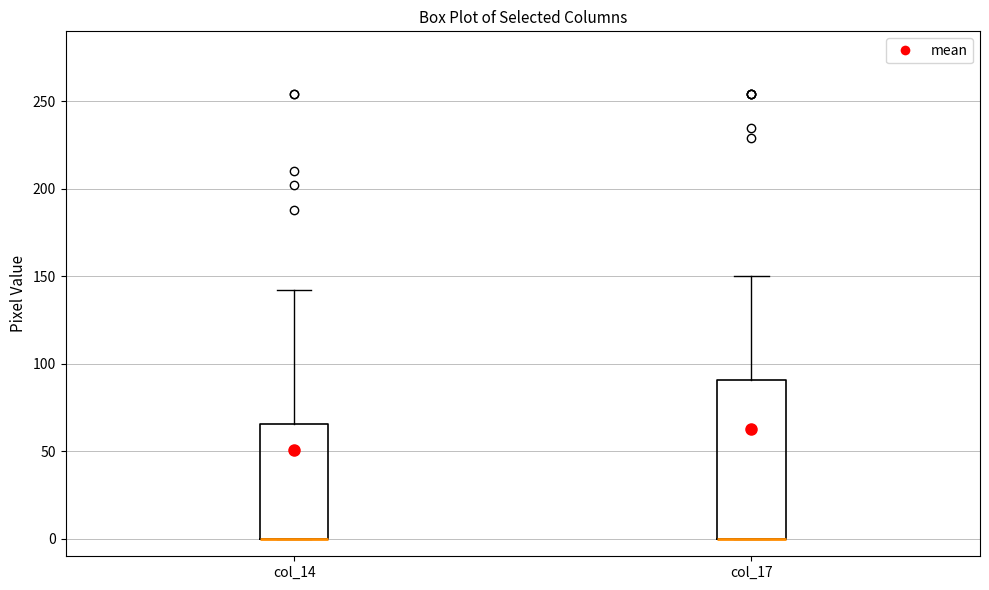

Reading left to right, read every box against the y-axis: the position of its median line, the range the box covers, and the ends of its whiskers. The values are not printed on the chart, so give them approximately, as read against the axis.

col_14: median 0 (drawn on the box's lower edge), box 0 to 65, whiskers 0 to 140
col_17: median 0 (drawn on the box's lower edge), box 0 to 90, whiskers 0 to 150